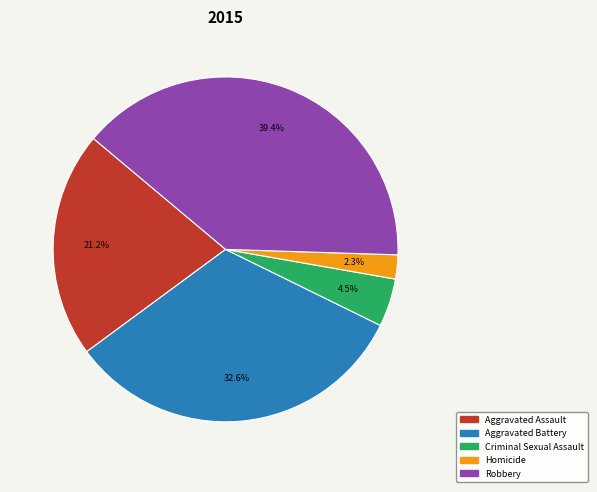

Which category has the smallest portion of the pie?

Homicide